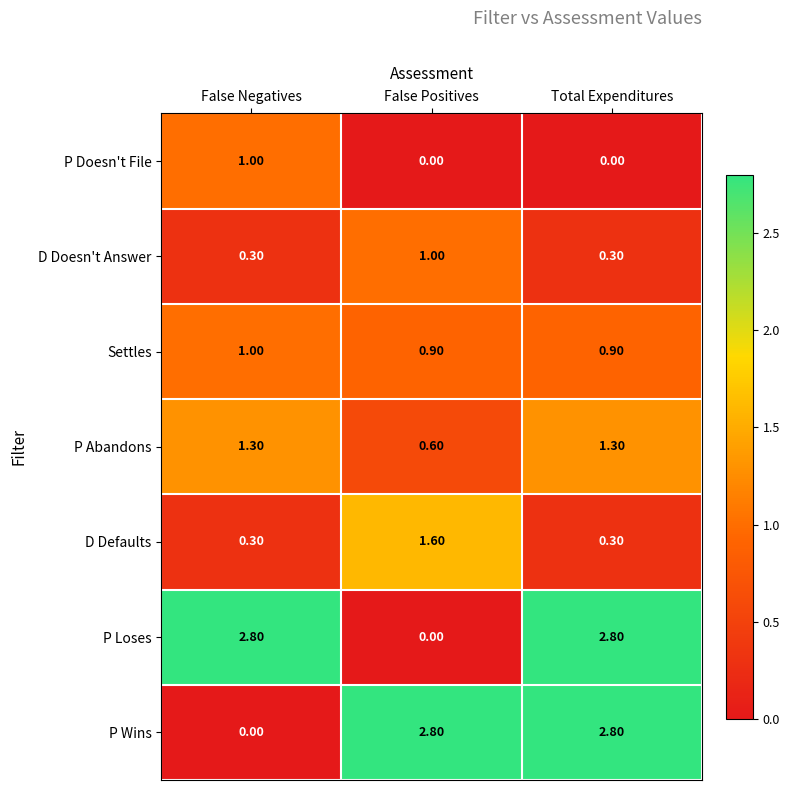

What is the total value across all series at Total Expenditures?

8.4